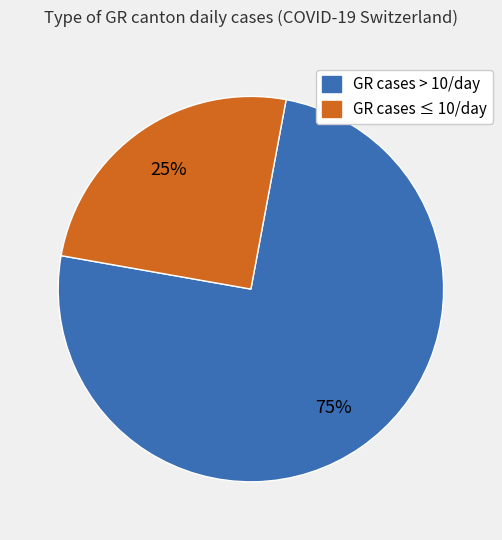

To the nearest percent, what is the difference between the largest and smallest slice percentages?

50%